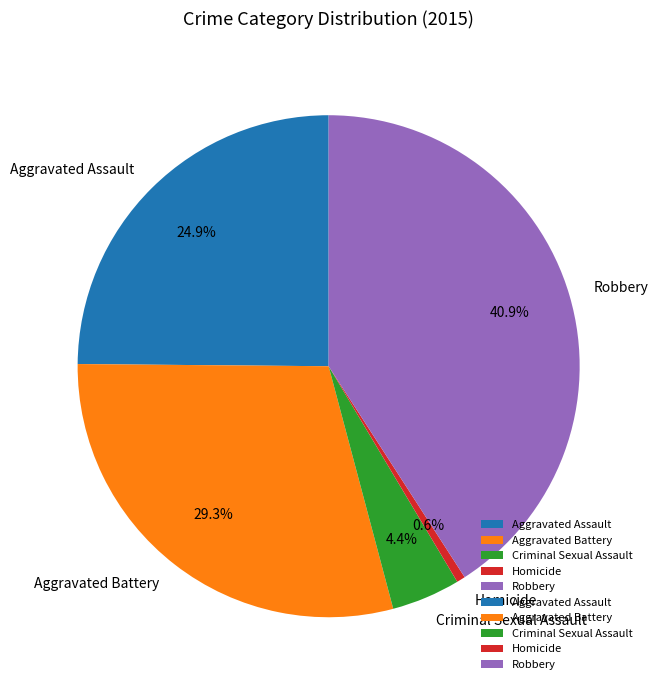

True or false: Robbery accounts for 50% of the total.

False